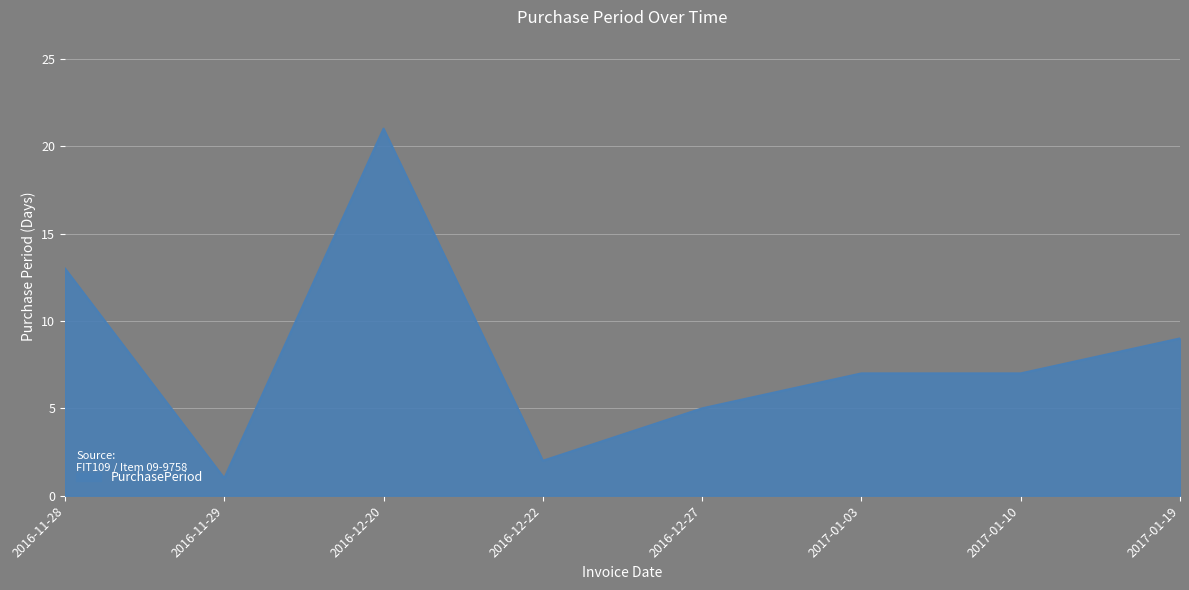

What is the change in value from 2016-12-22 to 2017-01-19?

+7